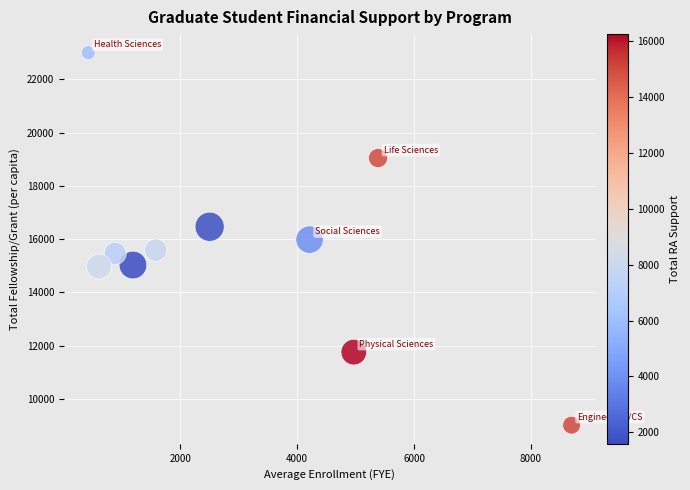

What is the average Y value?

15631